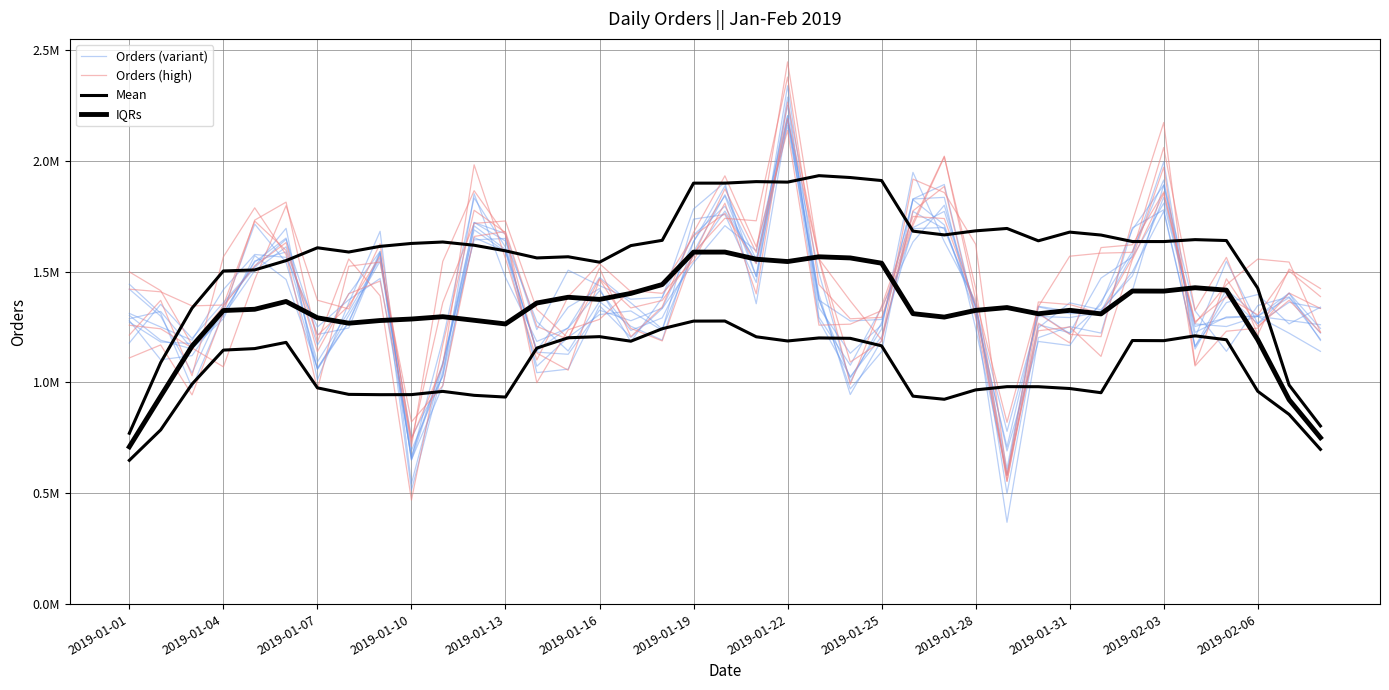

In IQRs, how many points are higher than both neighbors (excluding endpoints)?

8